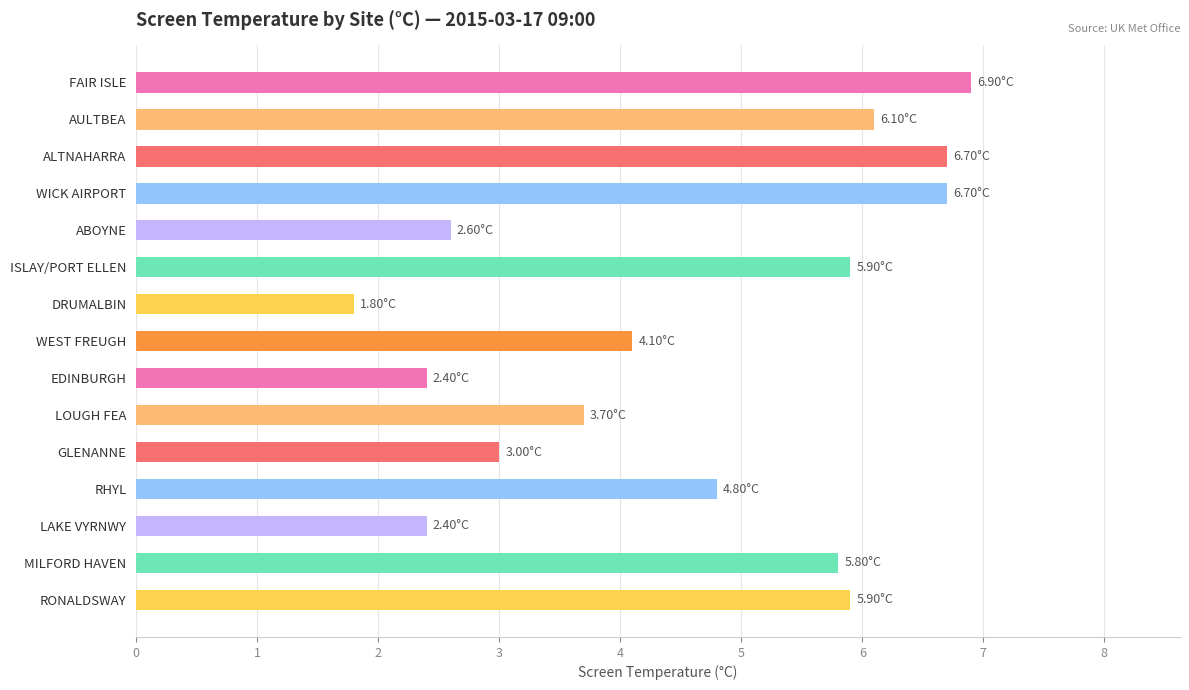

Which category has the highest value across all series?

FAIR ISLE